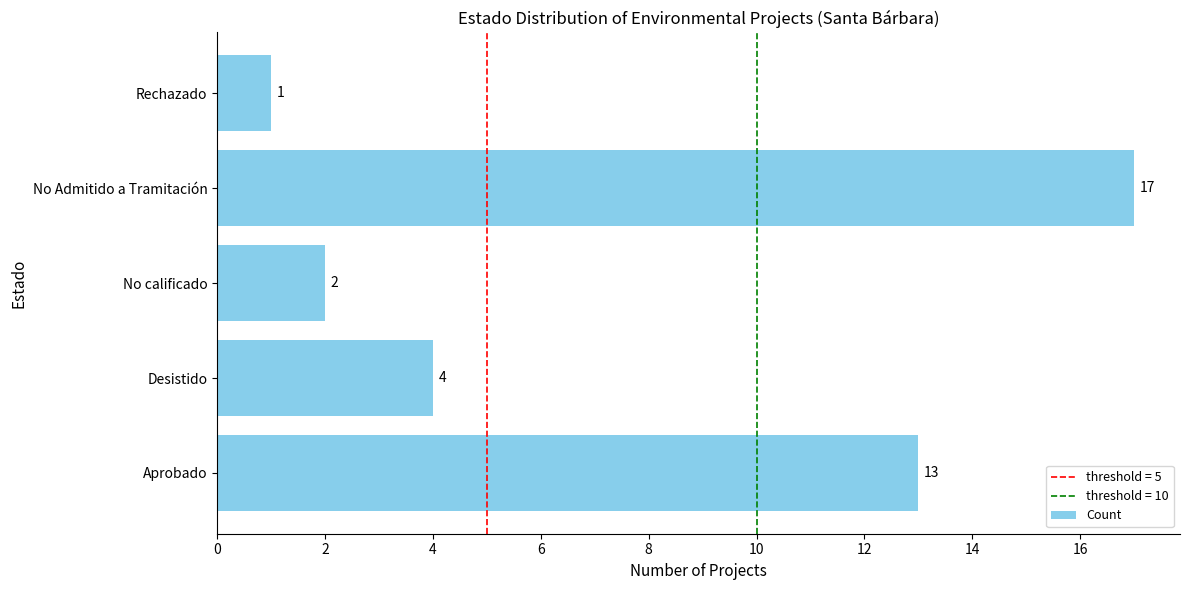

The value at No calificado is 1. True or false?

False